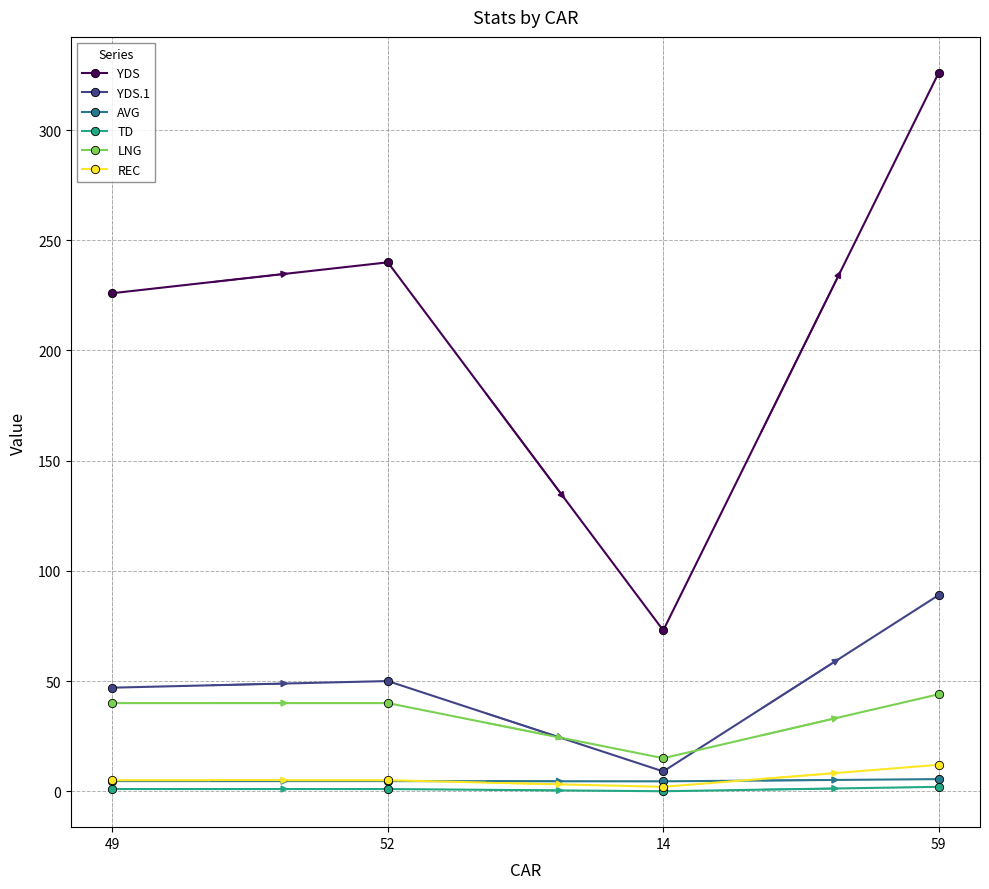

What is the maximum value for LNG?

44.0